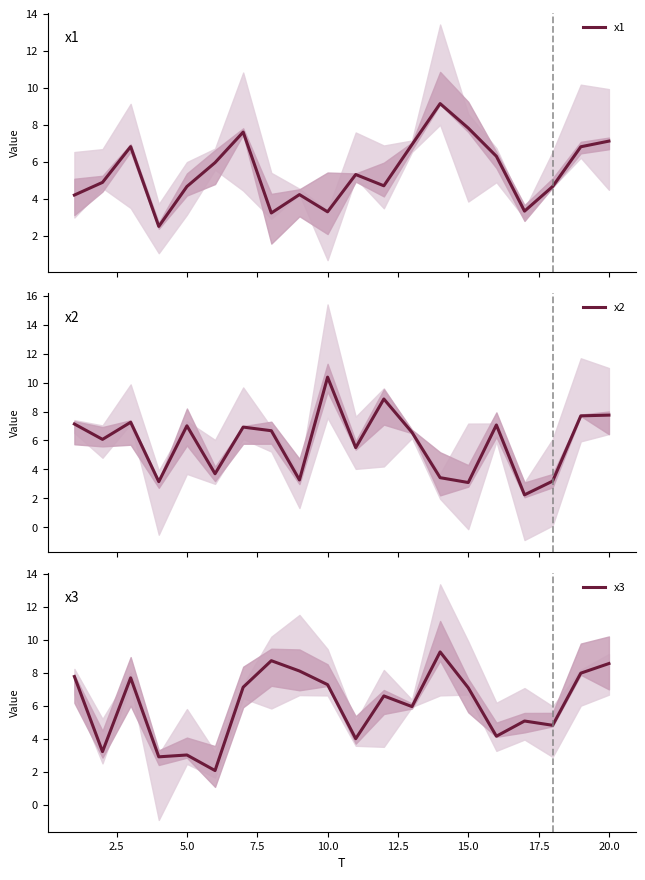

Is this an area chart (filled region under the line)?

No